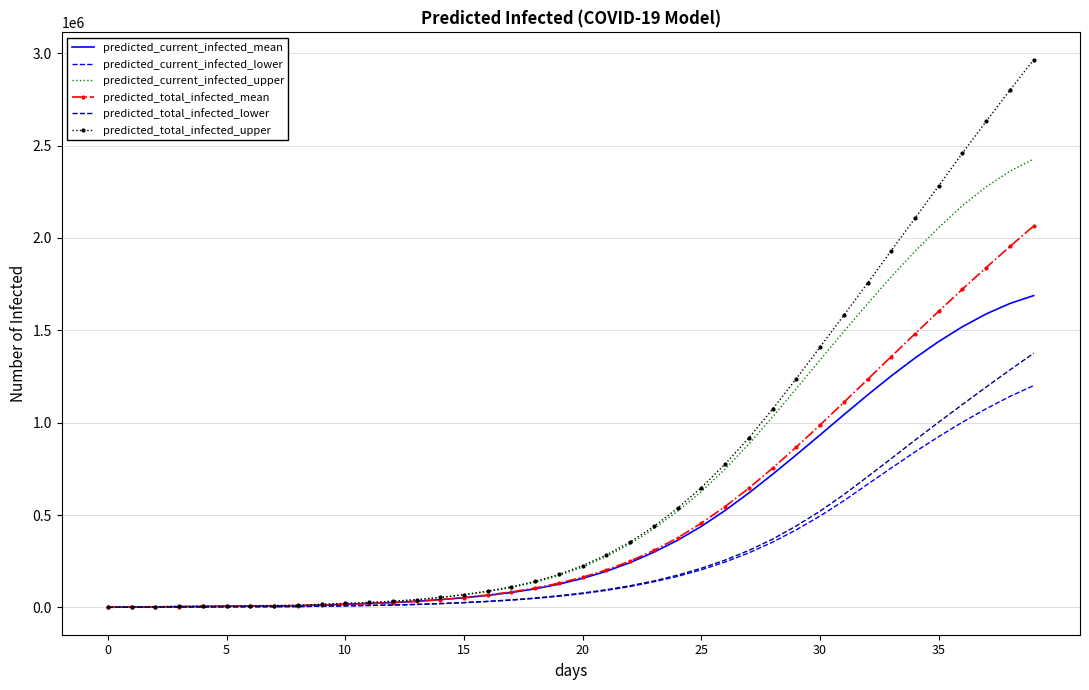

Rank the series by their maximum value, from lowest to highest.

predicted_current_infected_lower, predicted_total_infected_lower, predicted_current_infected_mean, predicted_total_infected_mean, predicted_current_infected_upper, predicted_total_infected_upper